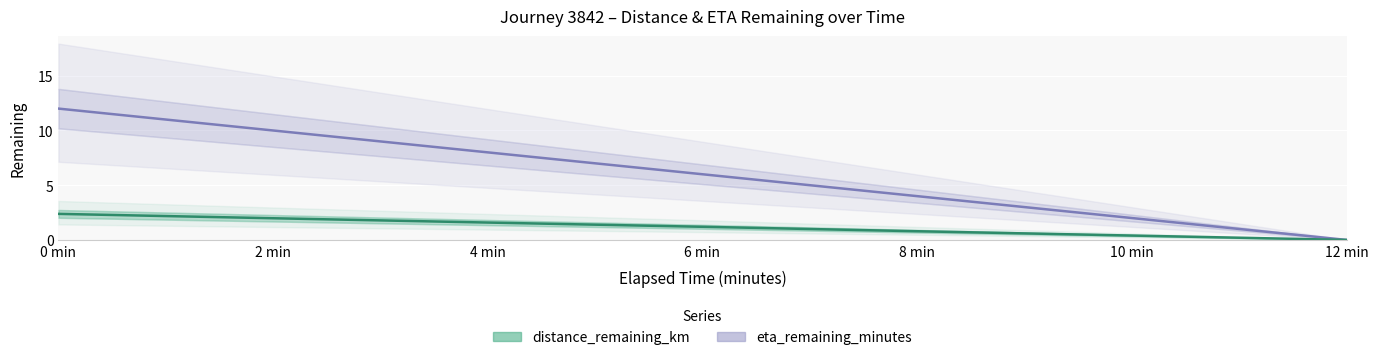

Count the number of categories in the chart.

7